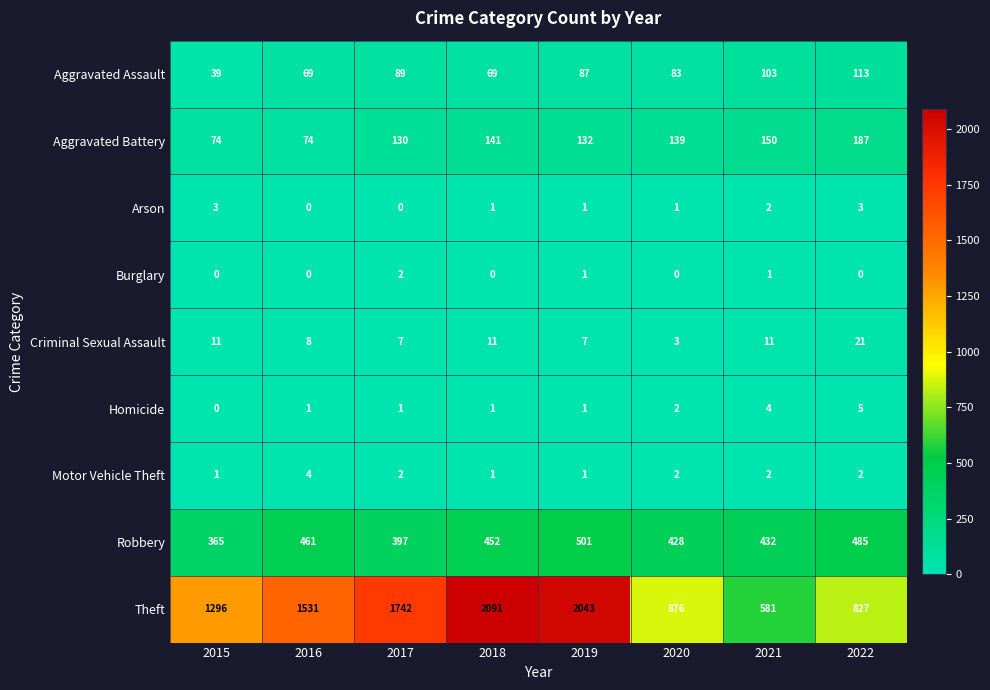

At which category is the sum across all series the highest?

2019